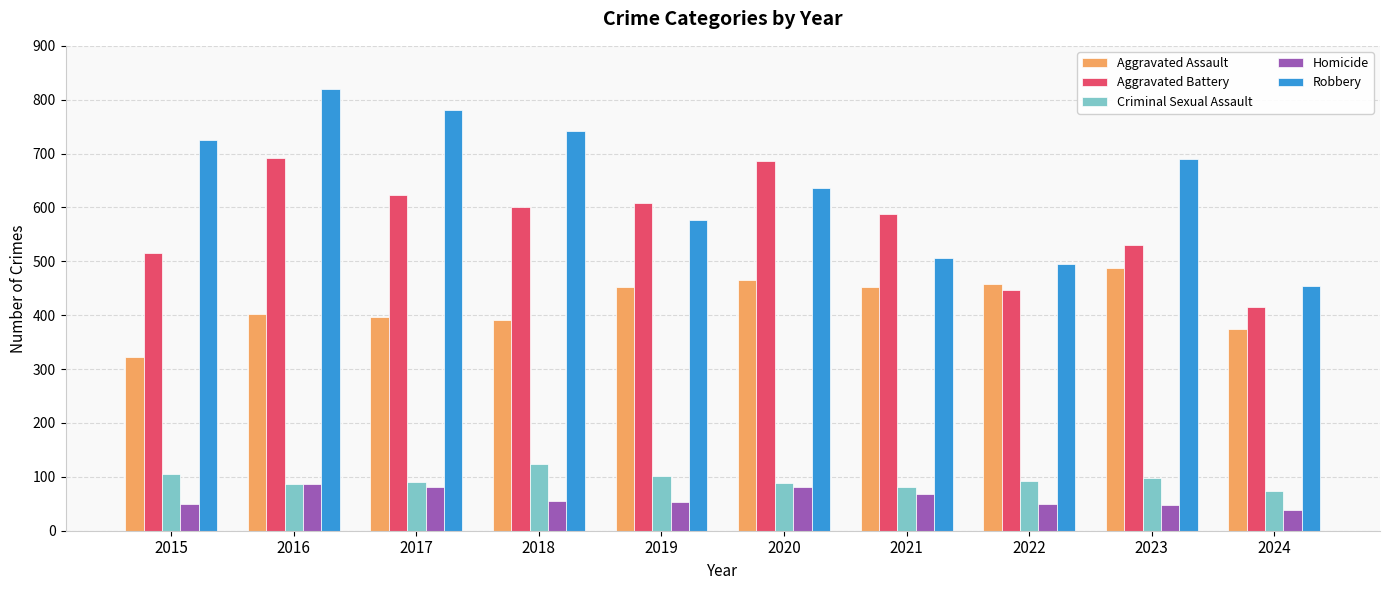

Which series changed the most between 2016 and 2022?

Robbery